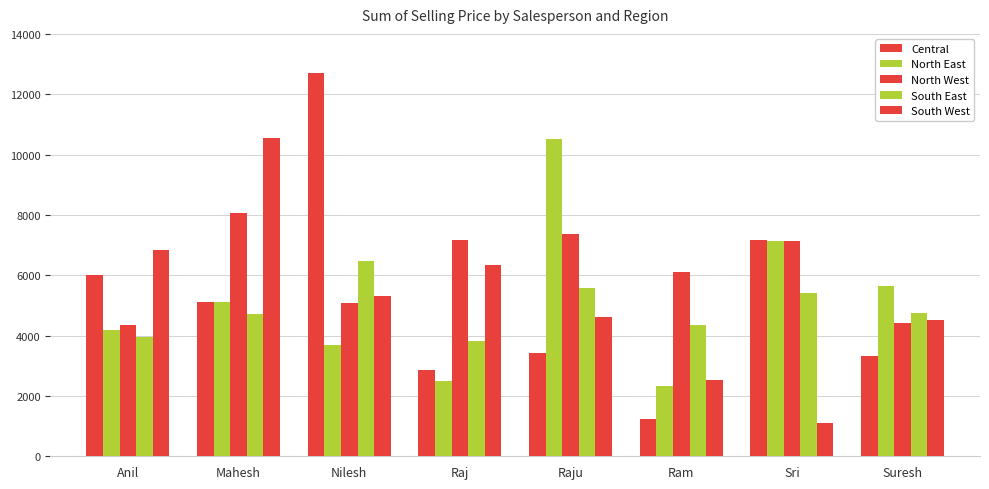

Between Nilesh and Sri, which series saw the biggest shift?

Central